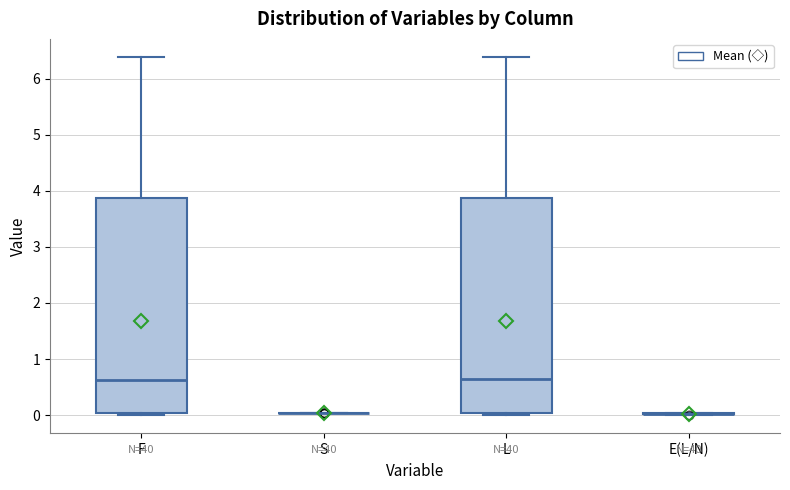

Reading left to right, read every box against the y-axis: the position of its median line, the range the box covers, and the ends of its whiskers. The values are not printed on the chart, so give them approximately, as read against the axis.

F: median 0.6, box 0.0 to 3.9, whiskers 0.0 (just below the box's lower edge) to 6.4
S: box collapsed to a line at 0.0, whiskers 0.0 to 0.0
L: median 0.6, box 0.0 to 3.9, whiskers 0.0 (just below the box's lower edge) to 6.4
E(L/N): box collapsed to a line at 0.0, whiskers 0.0 to 0.0